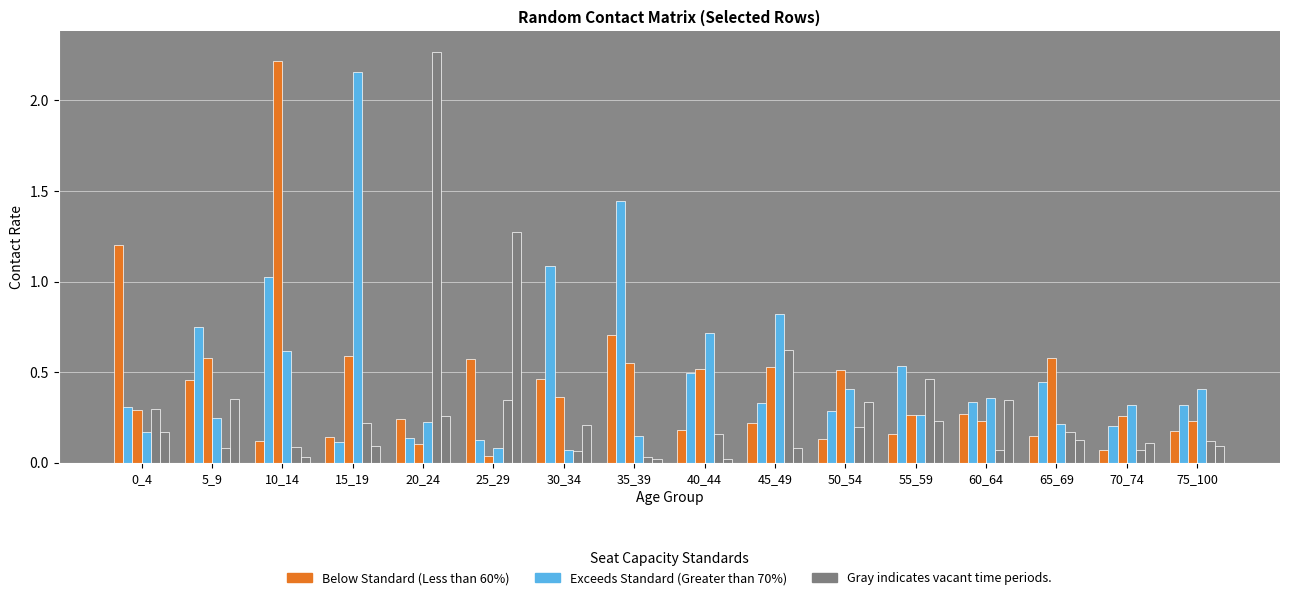

What is the maximum value shown in the chart?

2.3